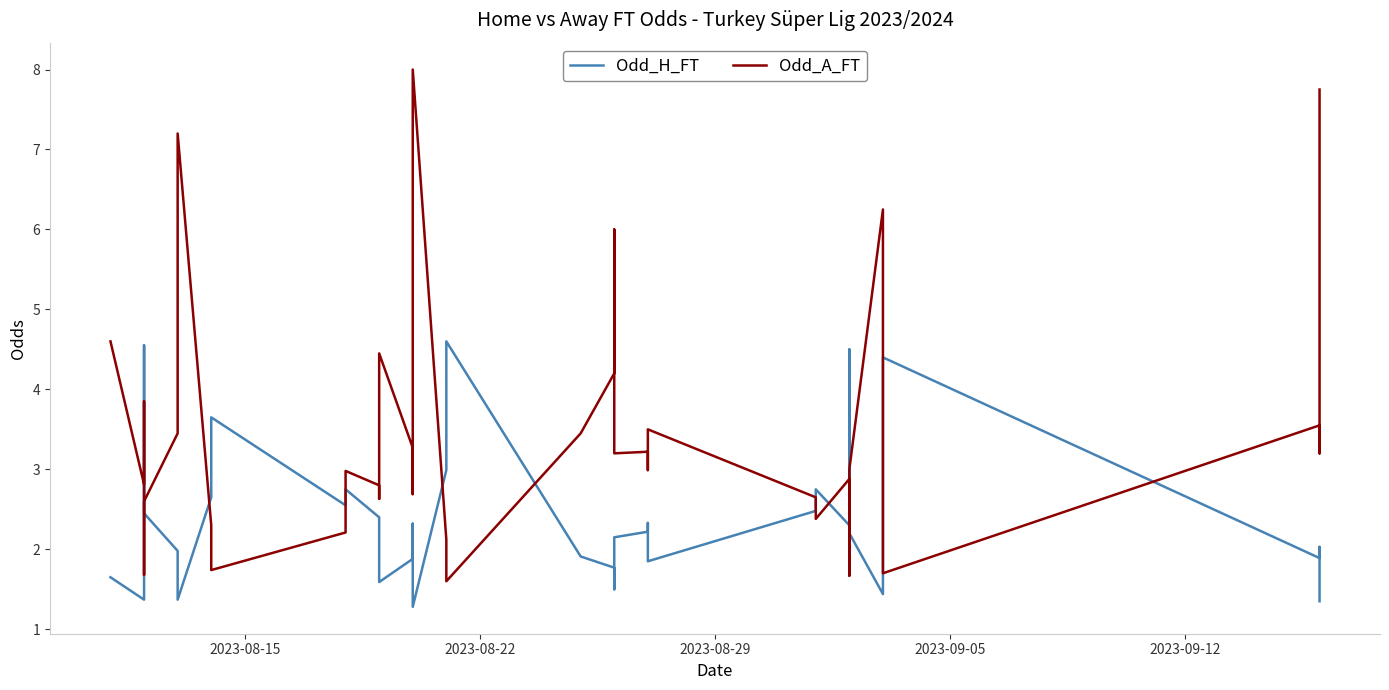

What are all the series names shown in the legend?

Odd_H_FT, Odd_A_FT